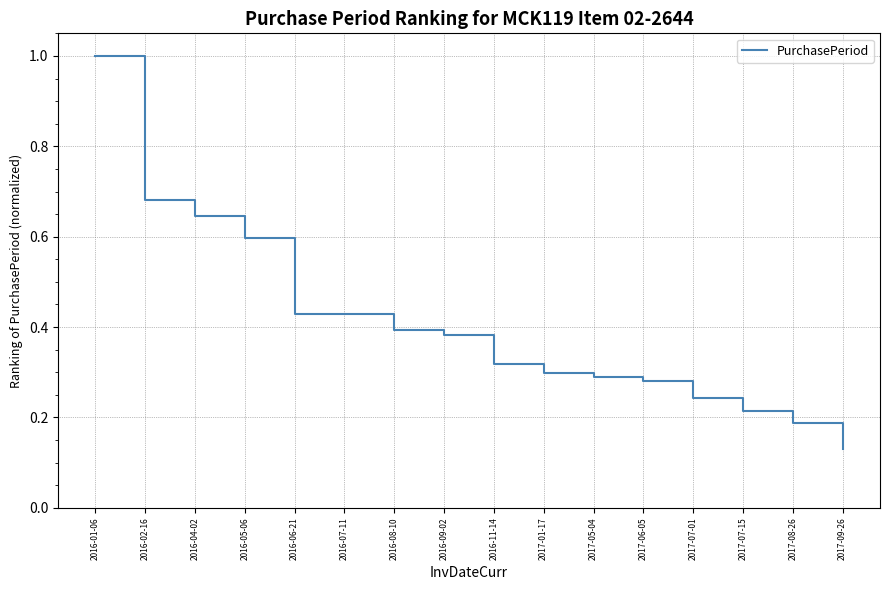

What is the maximum value shown in the chart?

1.0